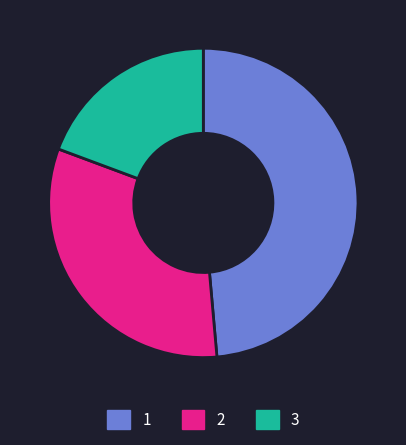

Does 3 account for over 50% of the chart?

No